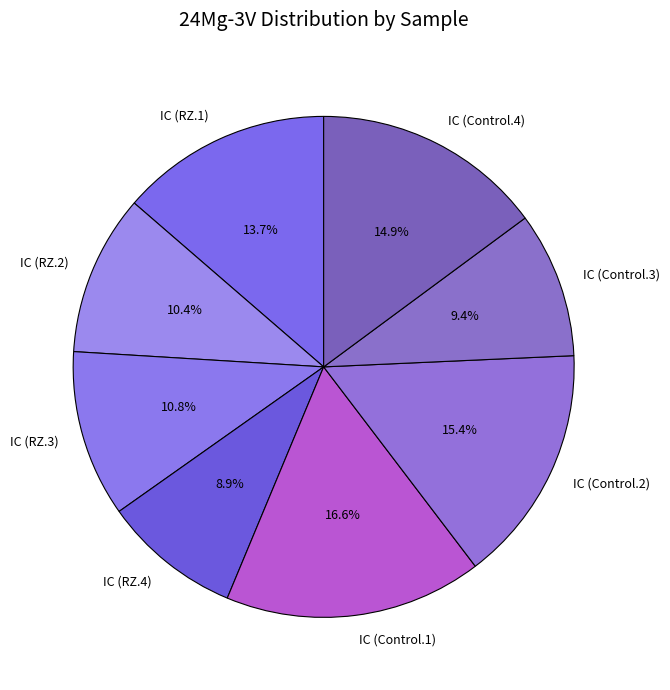

The IC (RZ.1) slice represents 23% of the pie. True or false?

False